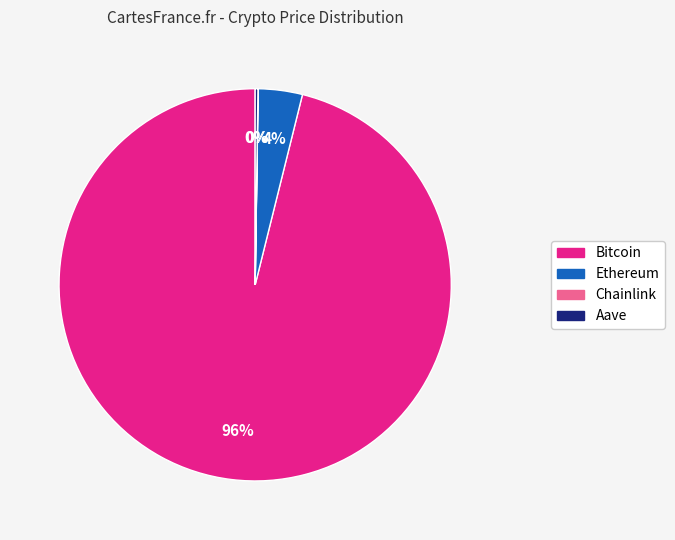

Is it true that Ethereum is 14% of the pie?

False